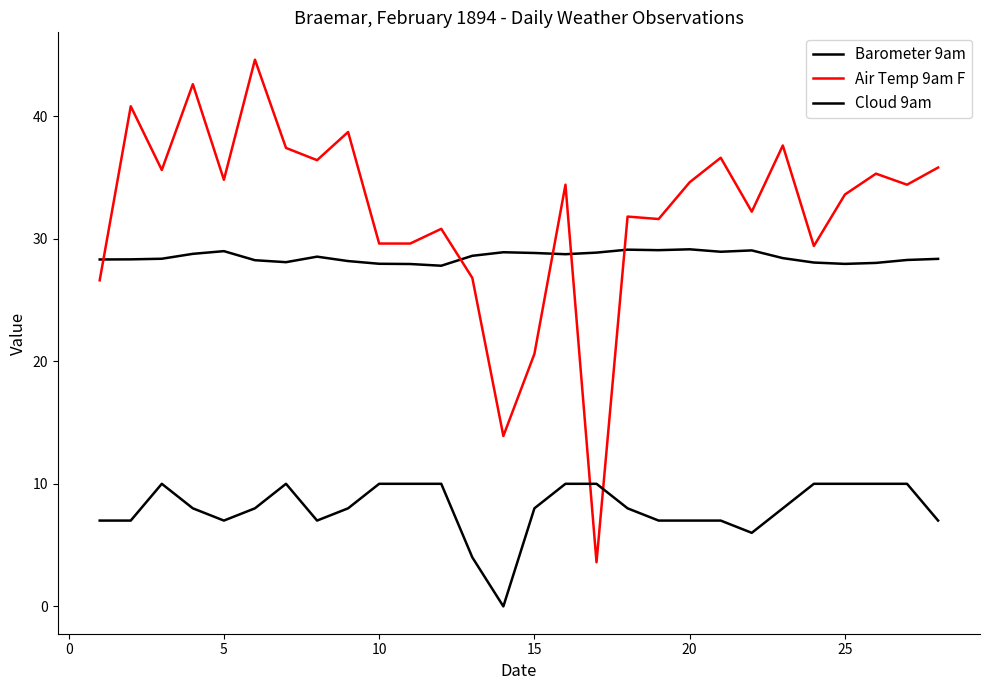

How many lines are shown in the chart?

3